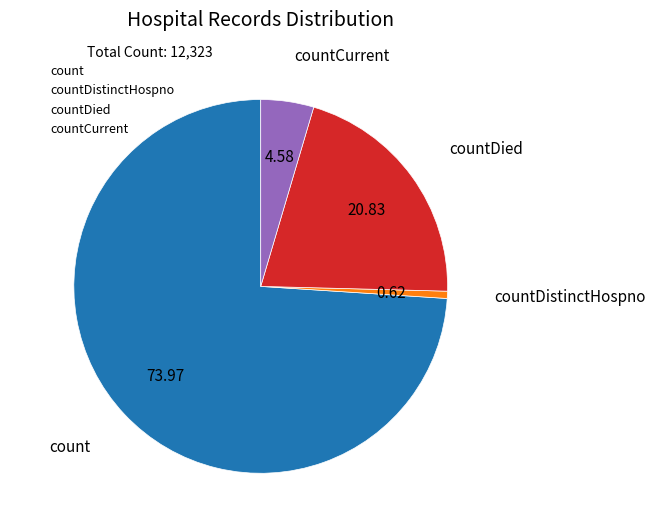

Is there a majority slice in this chart?

Yes